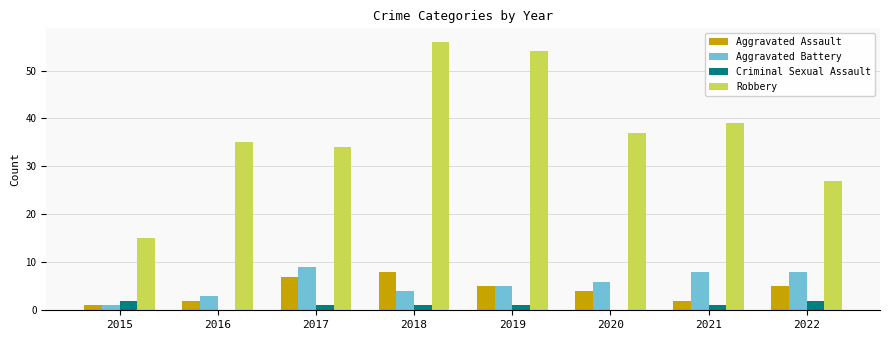

The Aggravated Assault series shows 7 at 2017. True or false?

True